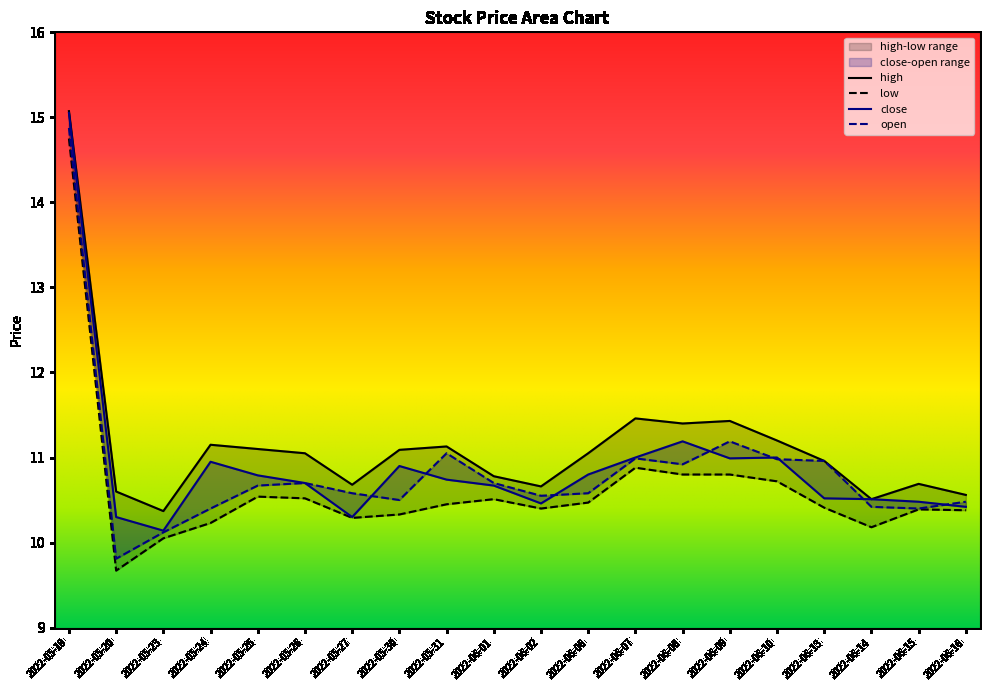

What is the label of the 9th point from the right?

2022-06-06